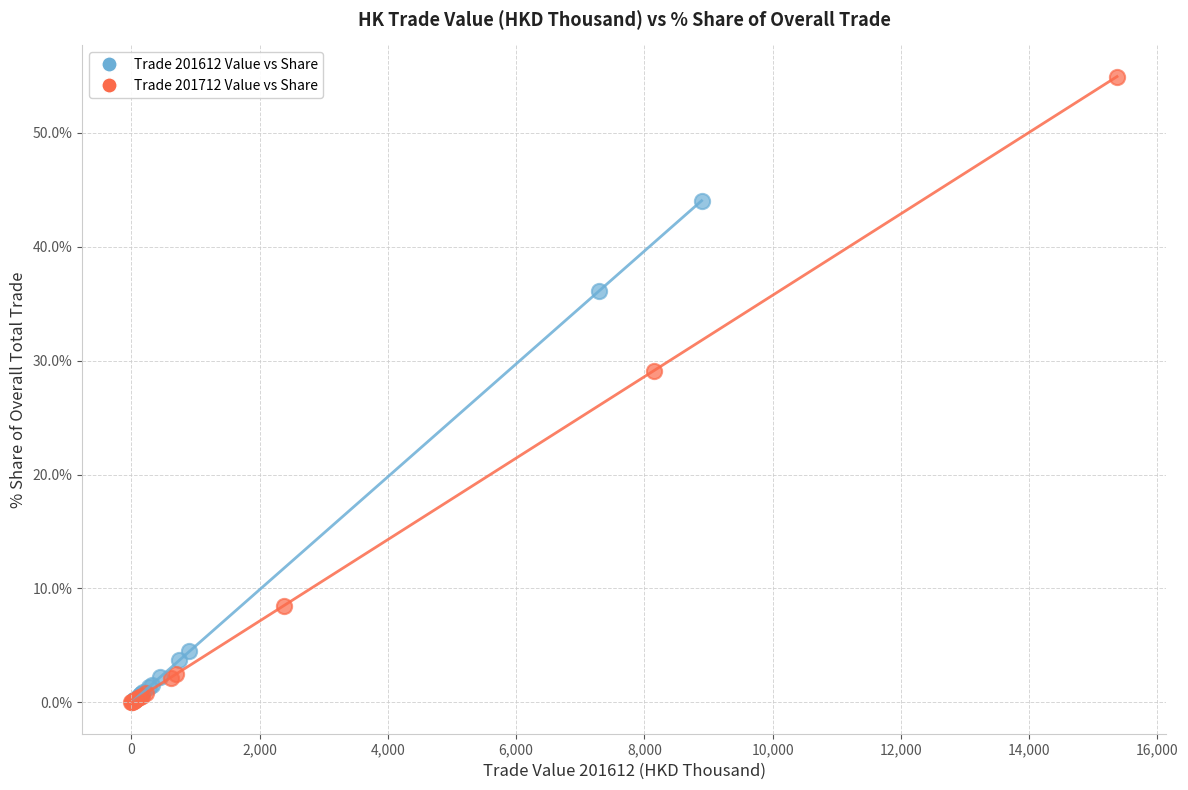

Which series reaches the maximum Y coordinate?

Trade 201712 Value vs Share